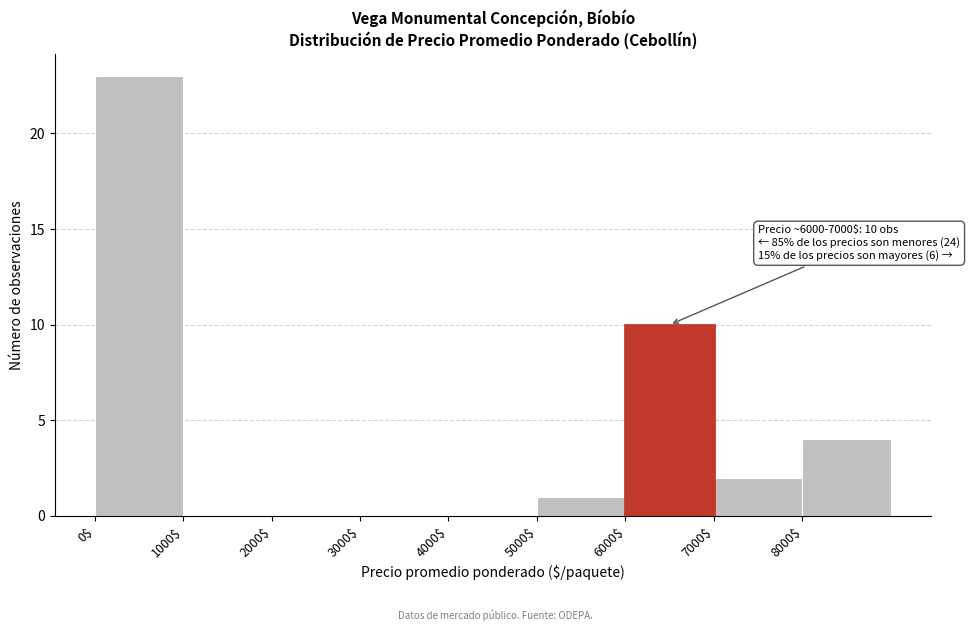

Over which range of the x-axis is the bar tallest?

0 to 1000